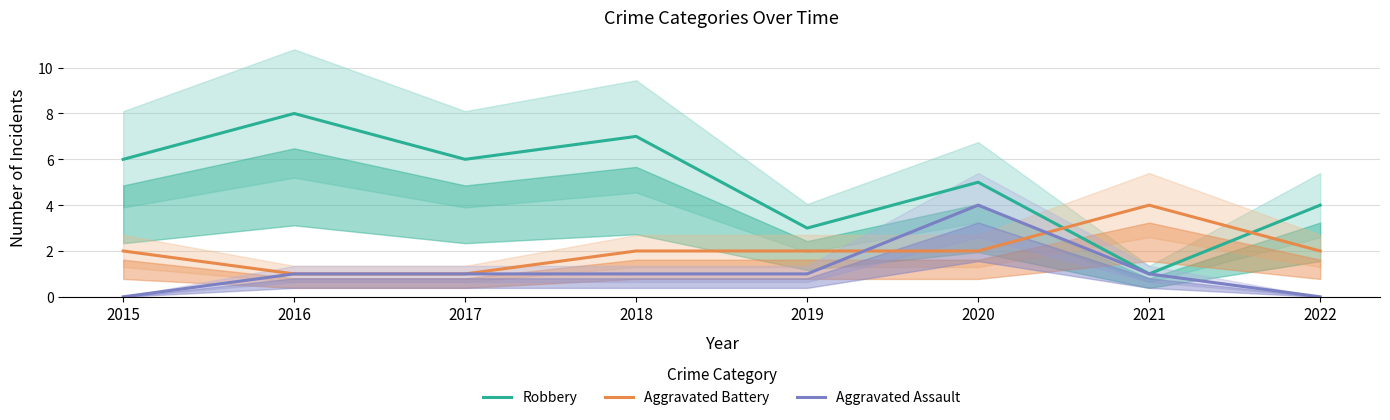

Which series changed the most between 2016 and 2022?

Robbery